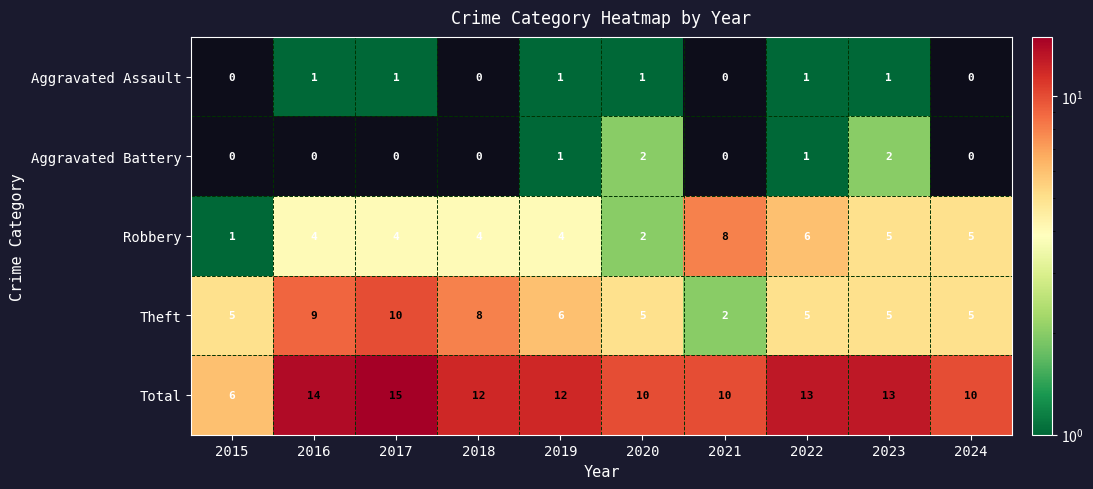

Count the Total values in the range 10 to 13.

7